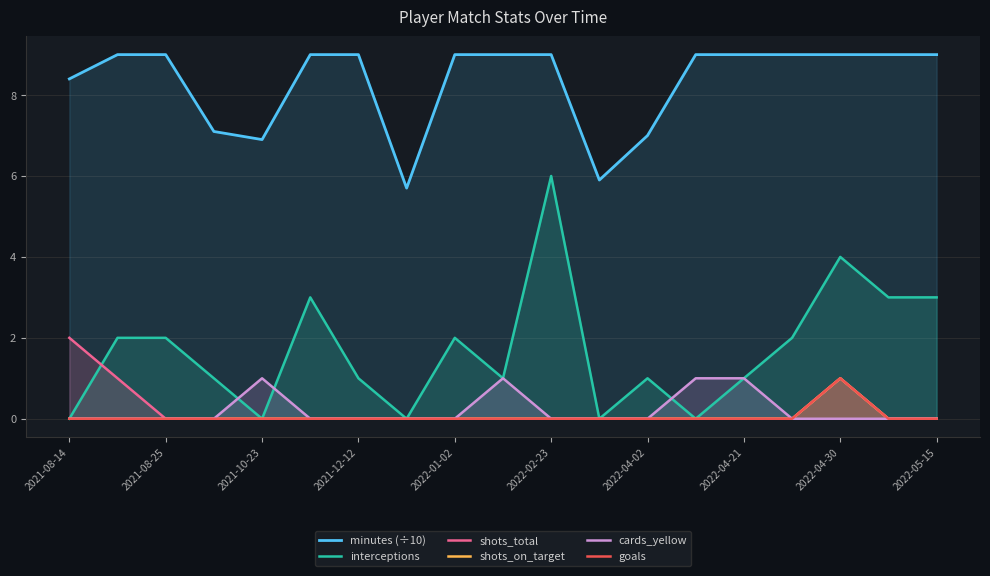

At which label is shots_on_target closest to 0?

2021-08-14